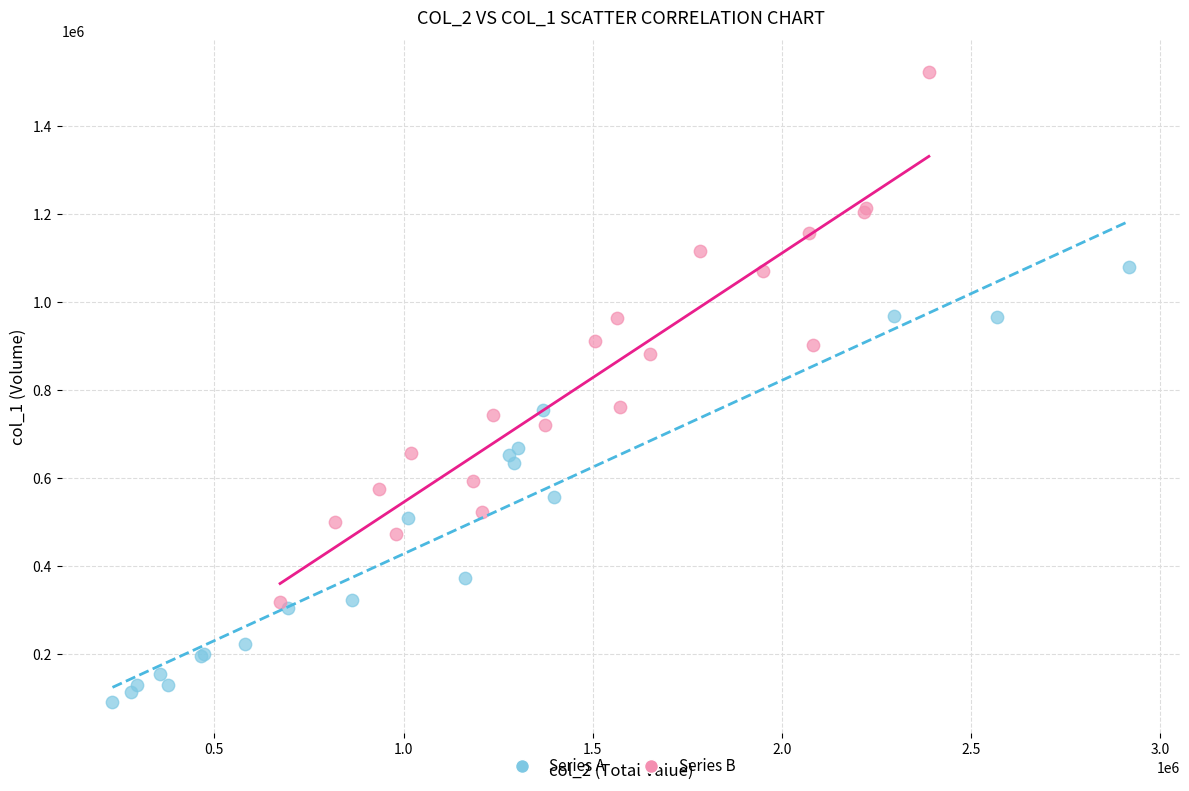

Which series has the largest Y range (max minus min)?

Series B